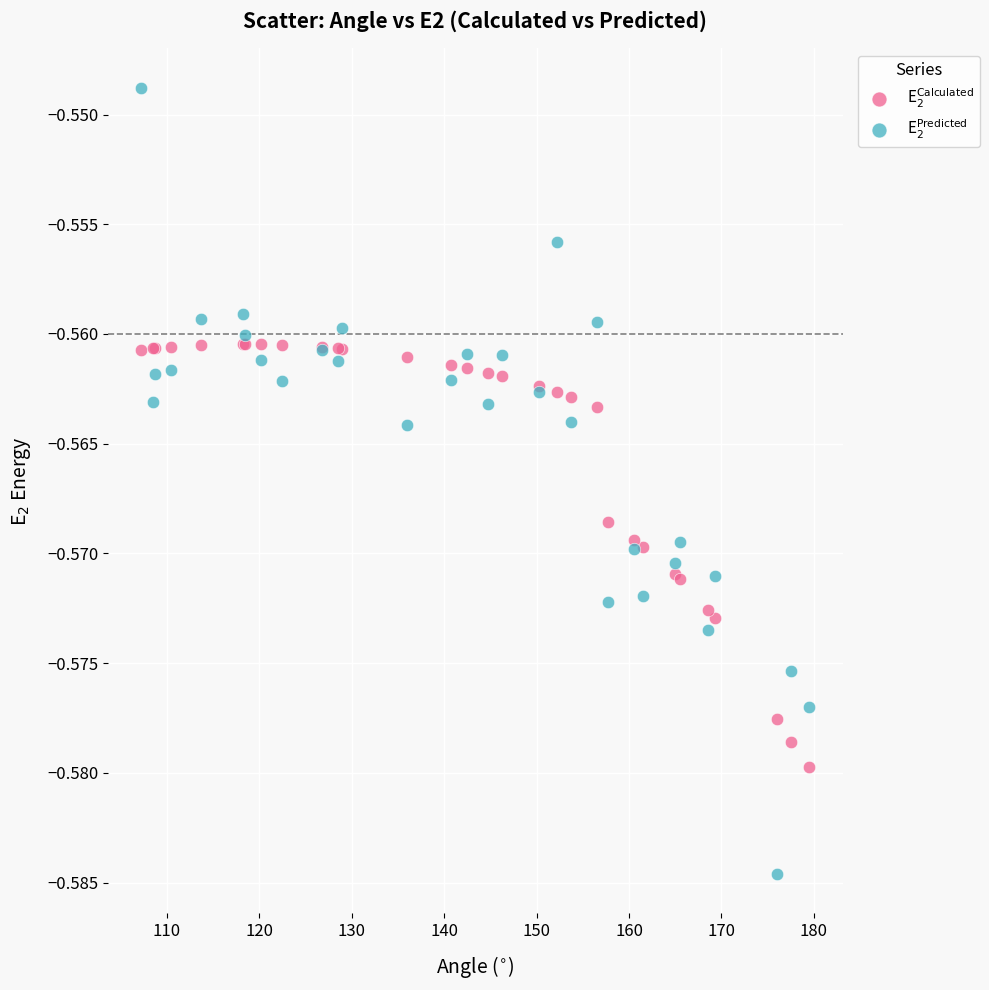

Which series reaches the maximum Y coordinate?

E$_{2}^{\mathrm{Predicted}}$